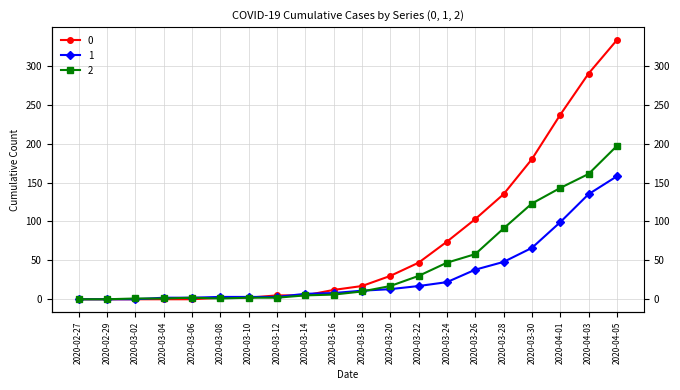

The value of 1 at 2020-03-12 is 3. True or false?

True